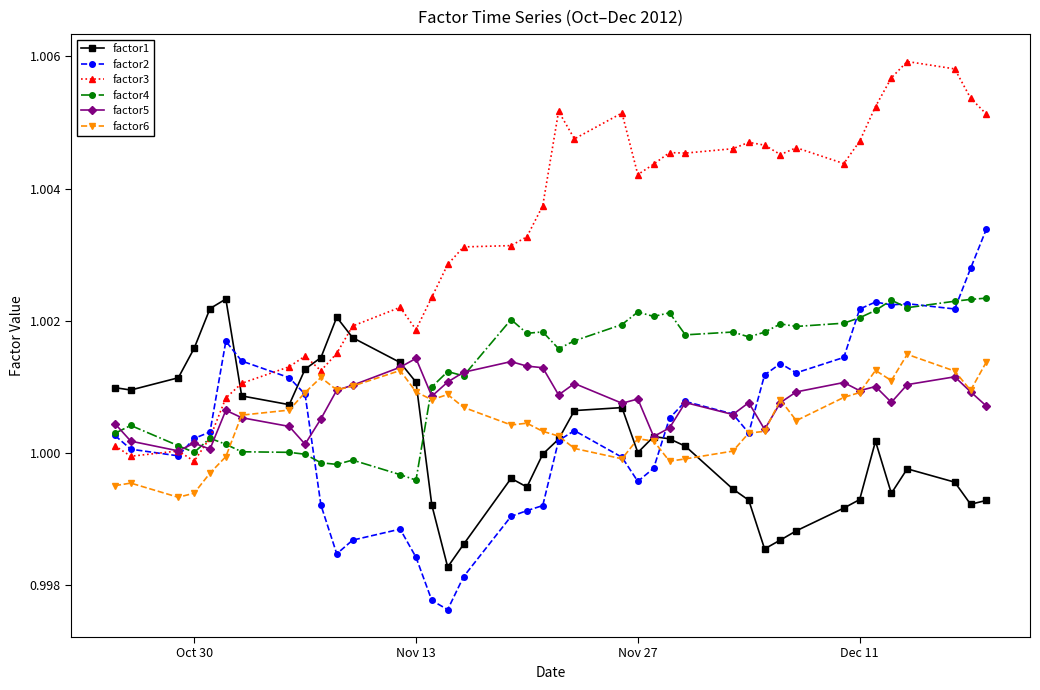

Which series ends up on top after the final intersection of factor2 and factor5?

factor2